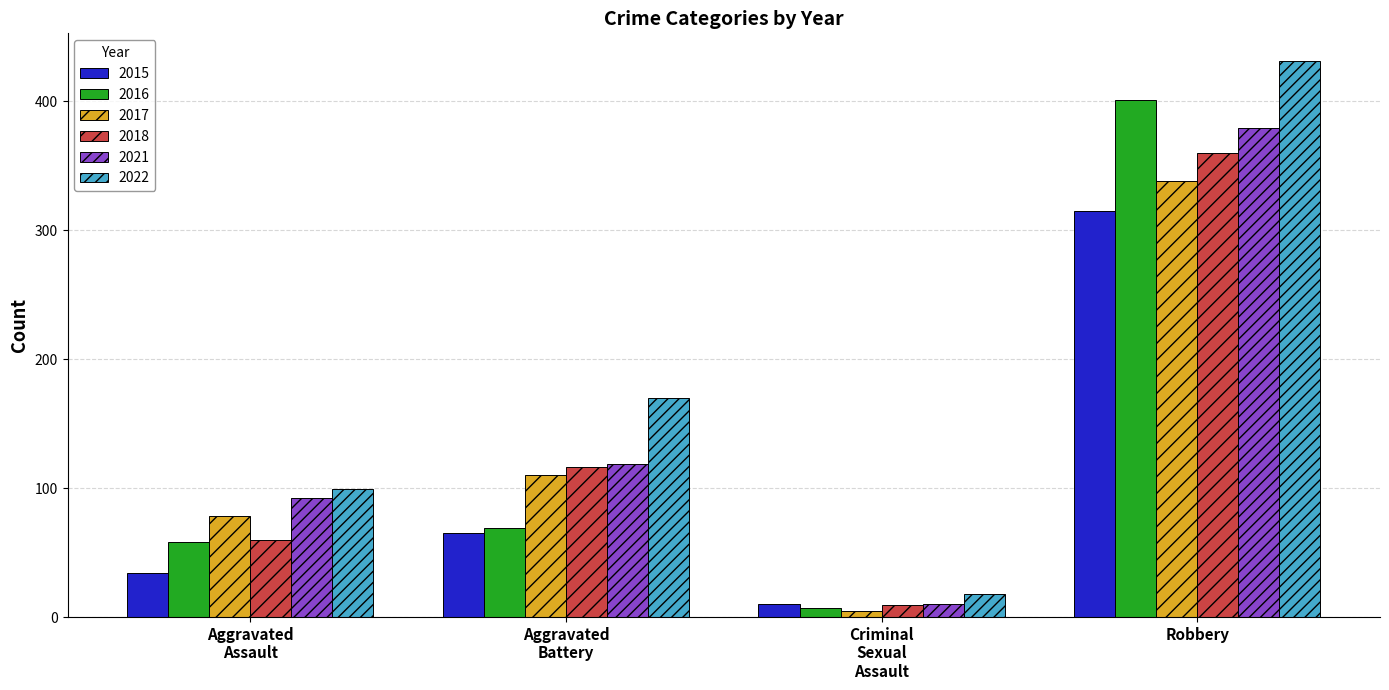

Which series has the largest range (max minus min)?

2022